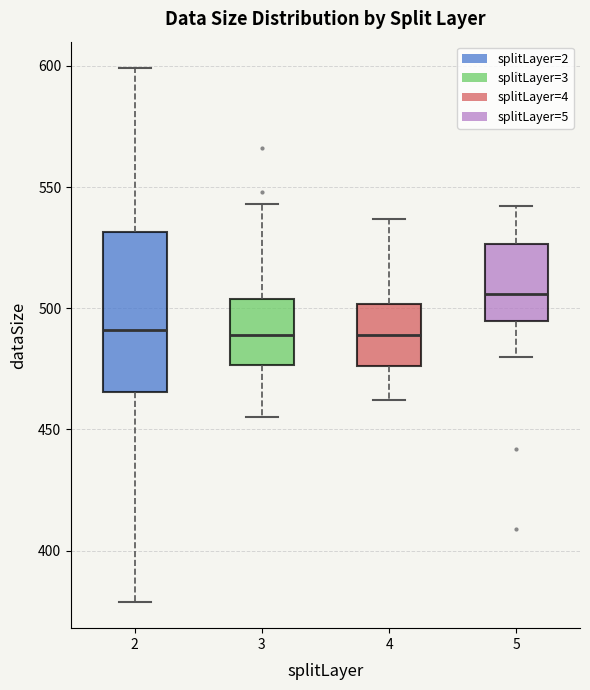

Where does the lower whisker of the box at x = 4 end on the y-axis? The values are not printed on the chart, so give them approximately, as read against the axis.

460